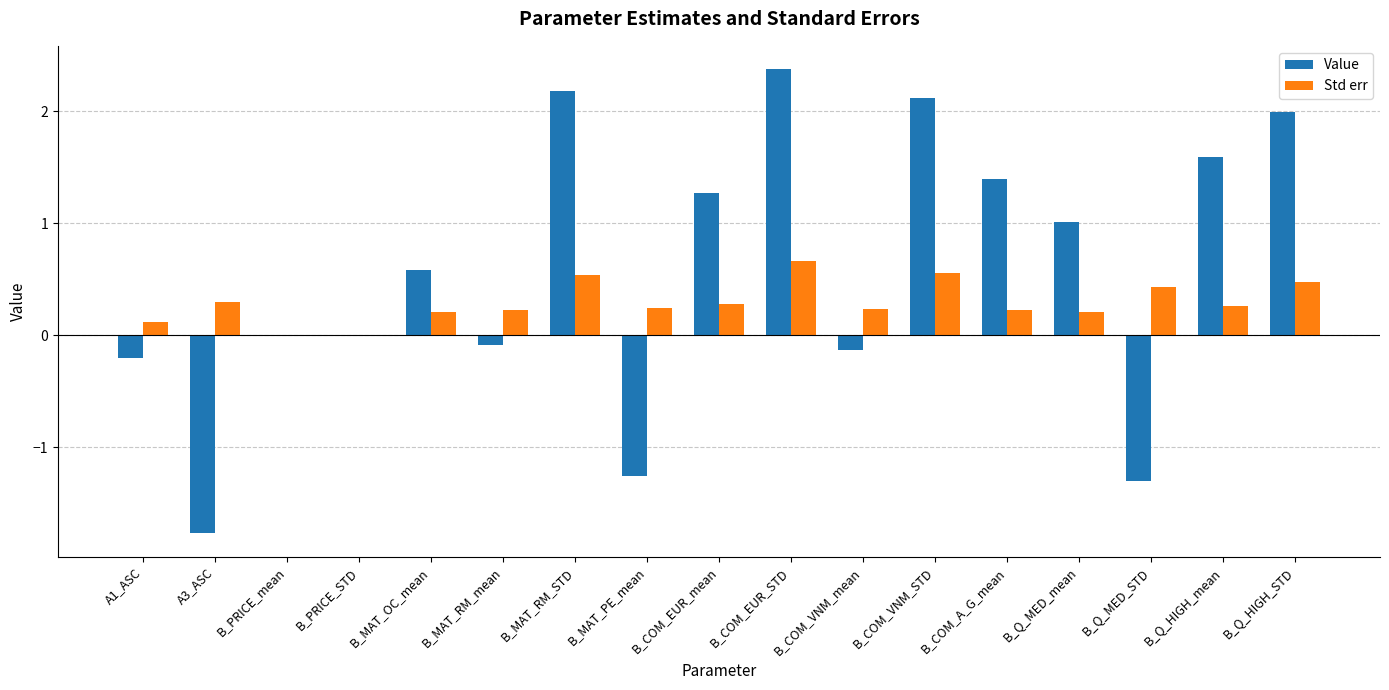

What is the highest value of the Std err series?

0.7